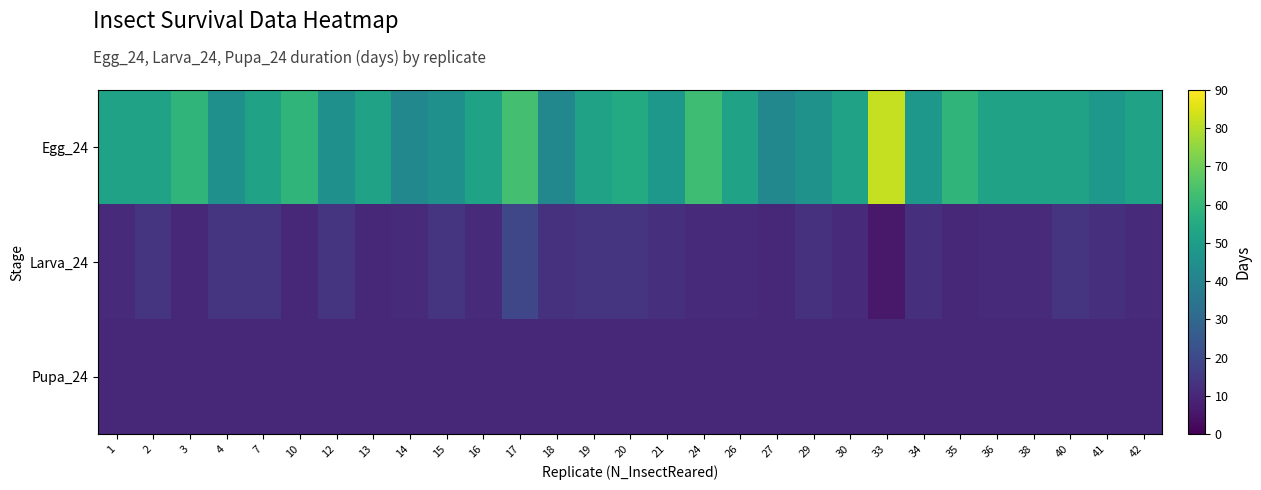

Reading right to left, list all the values displayed in this chart.

Egg_24: 42=52	41=48	40=52	38=52	36=52	35=59	34=48	33=82	30=52	29=46	27=42	26=52	24=62	21=48	20=55	19=52	18=42	17=63	16=52	15=45	14=42	13=52	12=45	10=59	7=52	4=45	3=59	2=52	1=52
Larva_24: 42=11	41=12	40=14	38=11	36=11	35=10	34=12	33=6	30=11	29=13	27=10	26=11	24=11	21=12	20=14	19=14	18=13	17=19	16=11	15=14	14=11	13=10	12=14	10=10	7=14	4=14	3=10	2=14	1=11
Pupa_24: 42=10	41=10	40=10	38=10	36=10	35=10	34=10	33=10	30=10	29=10	27=10	26=10	24=10	21=10	20=10	19=10	18=10	17=10	16=10	15=10	14=10	13=10	12=10	10=10	7=10	4=10	3=10	2=10	1=10